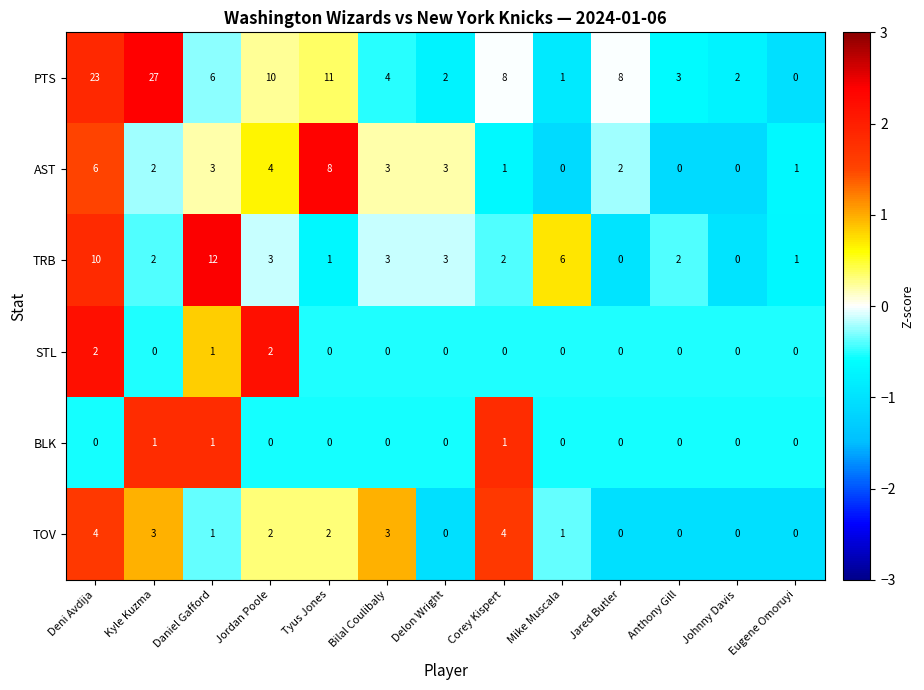

At which category does the chart reach its peak across all series?

Kyle Kuzma